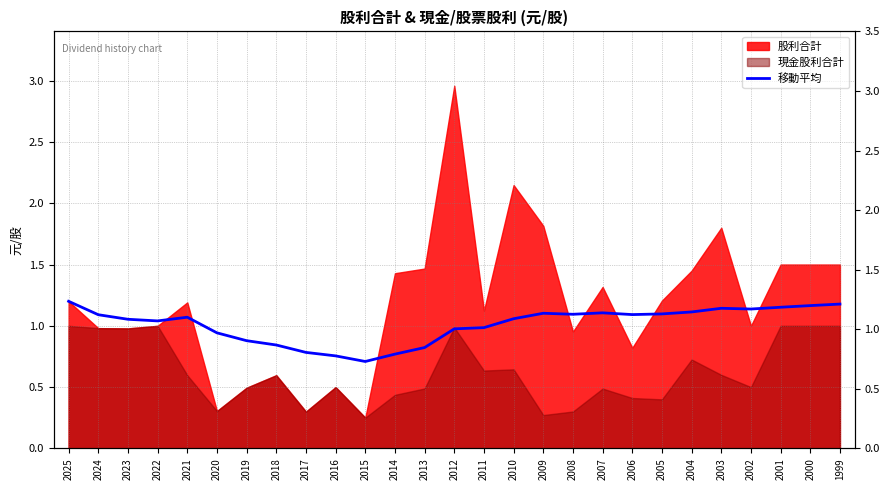

Does the chart display data point markers on the line(s)?

No